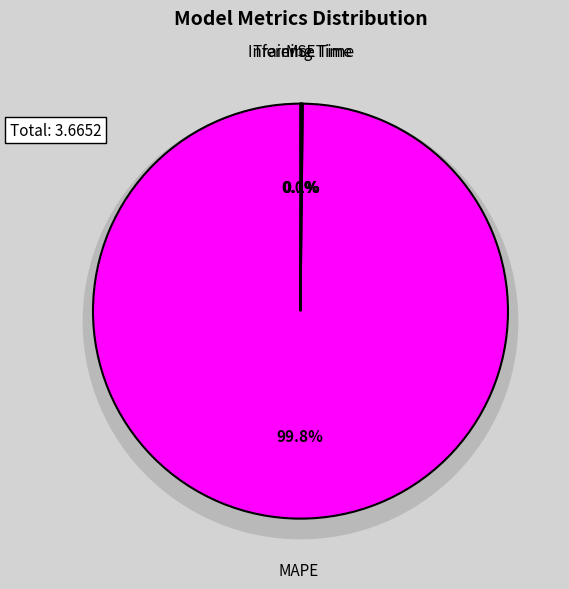

Rank the categories by value from lowest to highest.

MSE, Inference Time, Training Time, MAPE